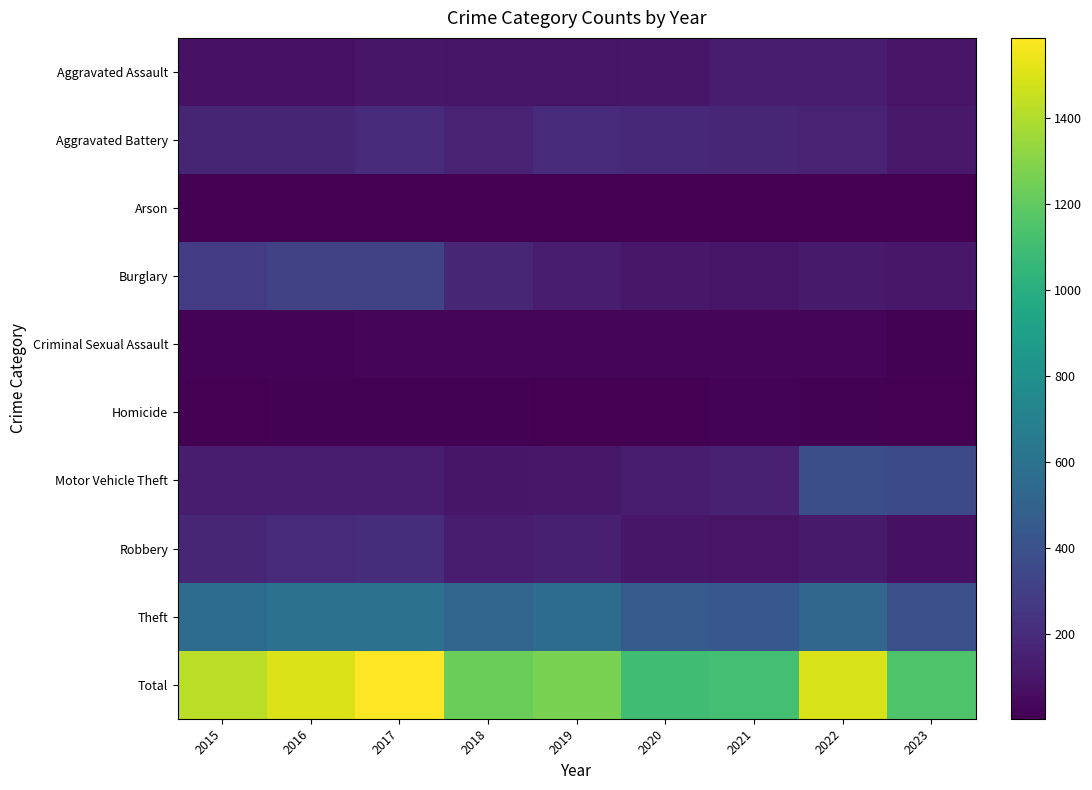

What is the difference between the highest and lowest values at 2021?

1112